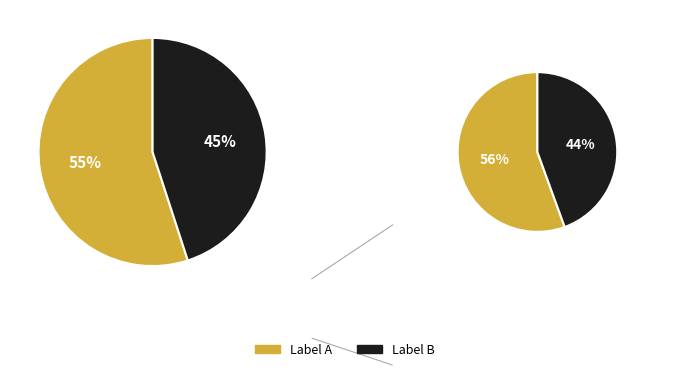

Is the sum of A and B greater than half?

Yes